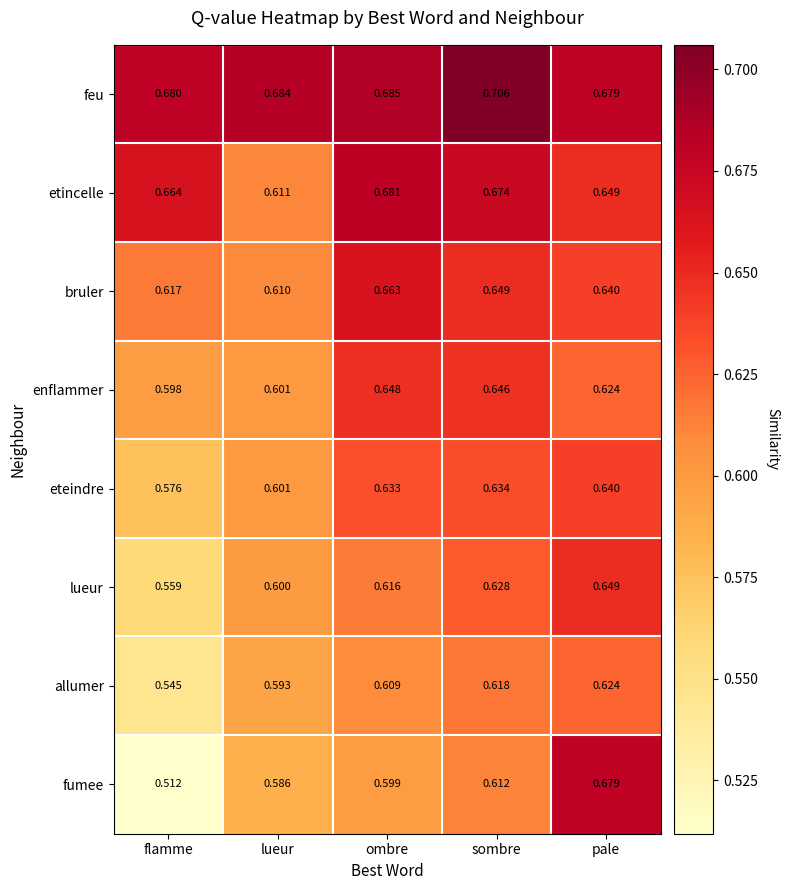

How many distinct data groups are displayed?

8